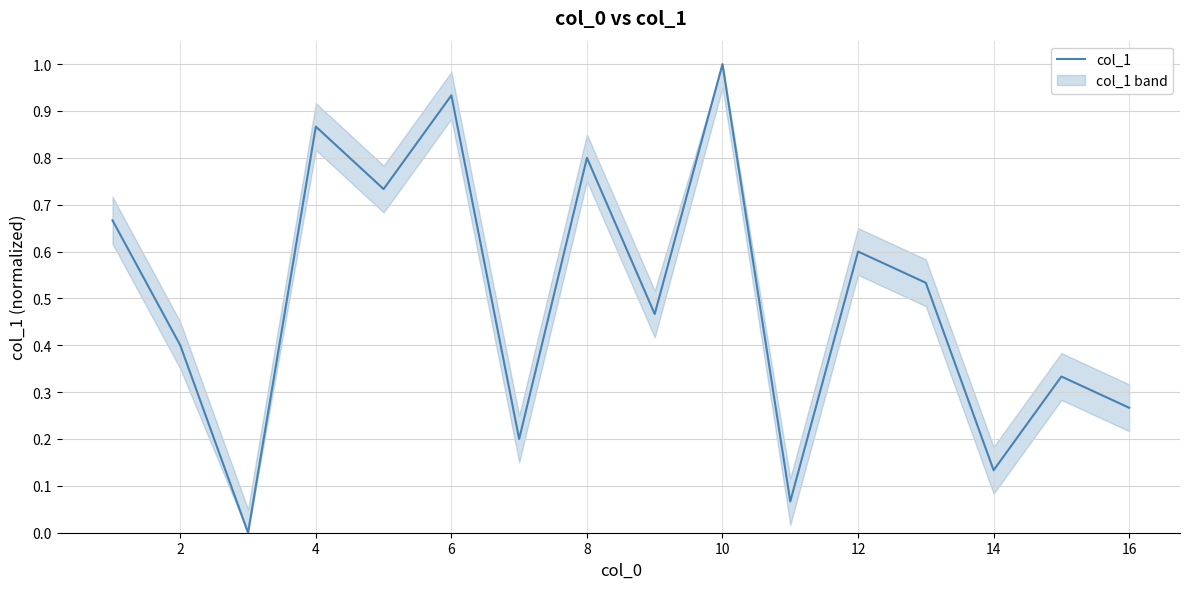

The col_1 series shows 0.4 at 2. True or false?

True